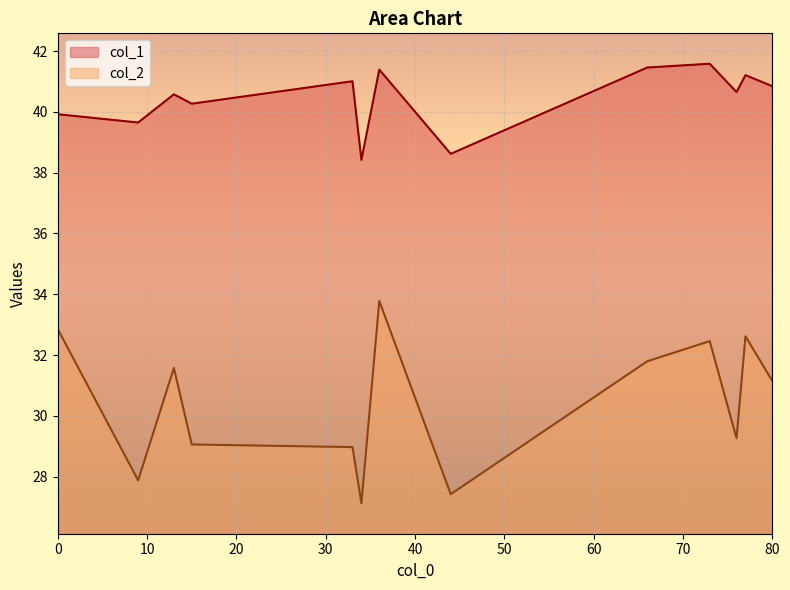

Between 15 and 66, which series saw the biggest shift?

col_2